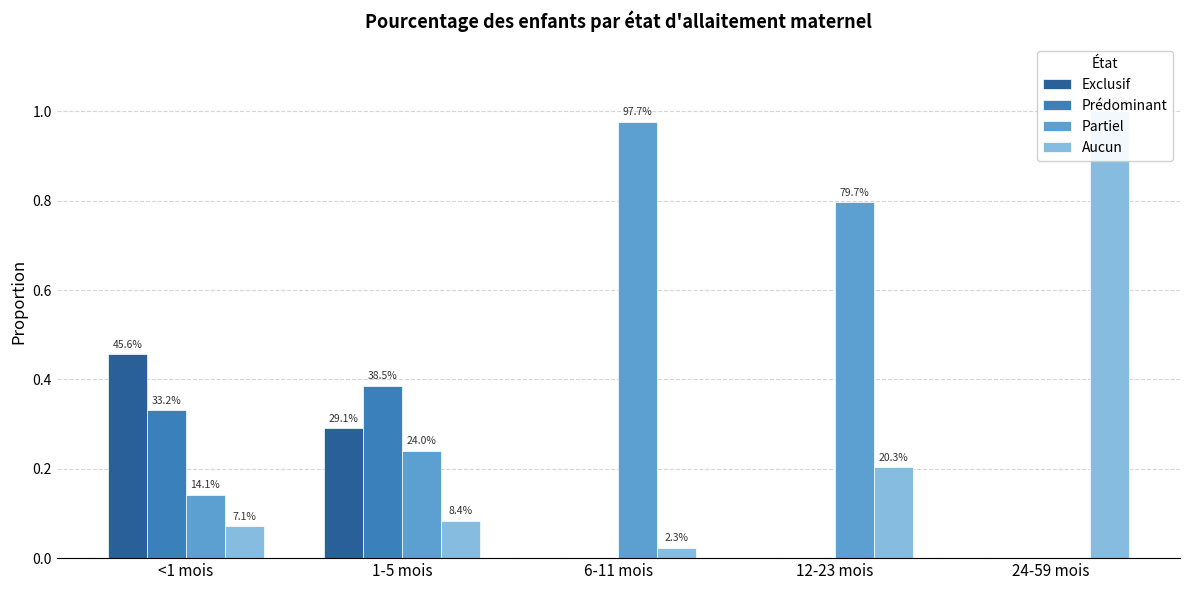

Are the bars grouped side by side (vs. stacked)?

Yes